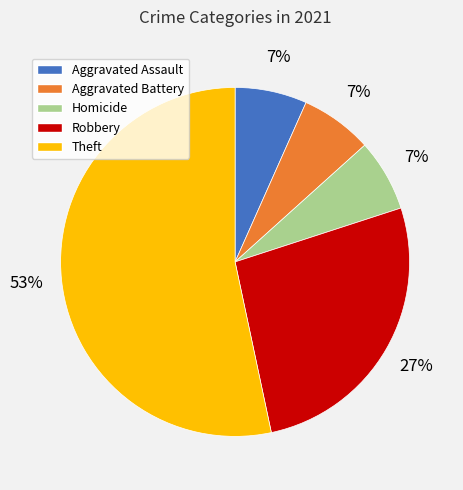

To the nearest percent, what is the difference between the Aggravated Assault and Robbery slice percentages?

20%